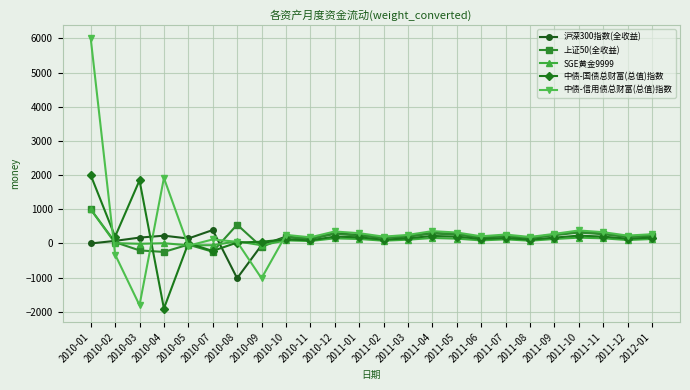

Which series has the largest range (max minus min)?

中债-信用债总财富(总值)指数